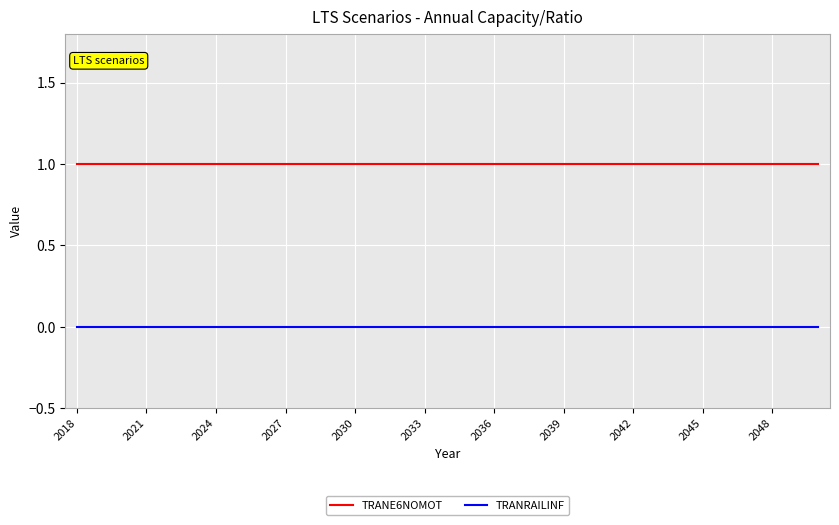

True or false: TRANE6NOMOT and TRANRAILINF intersect in this chart.

False